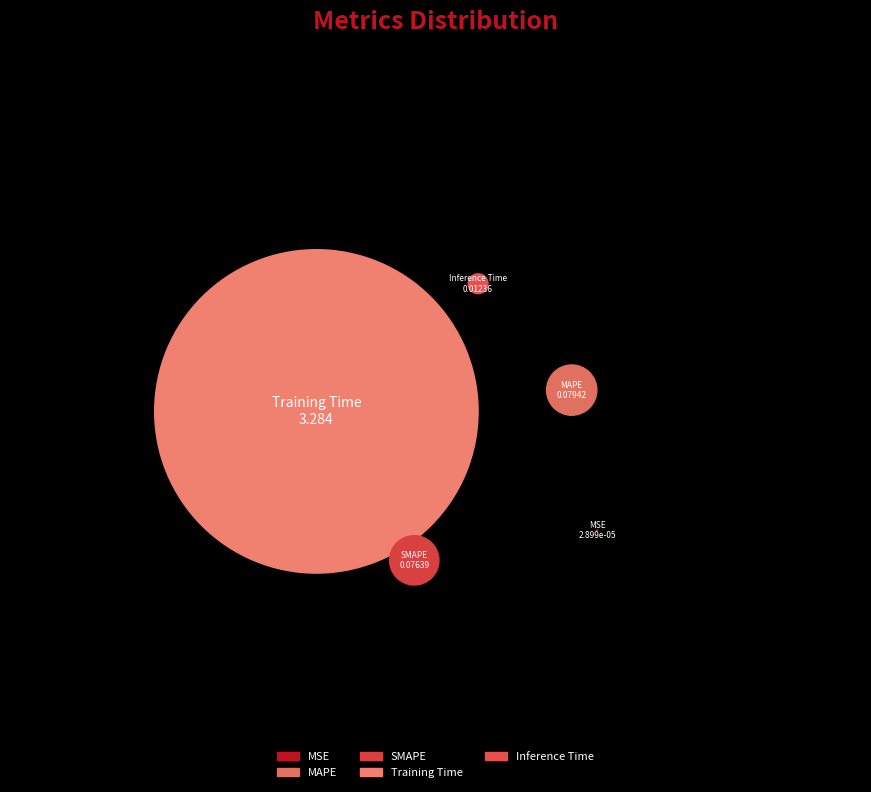

Combined, do Training Time and Inference Time account for over 50%?

Yes